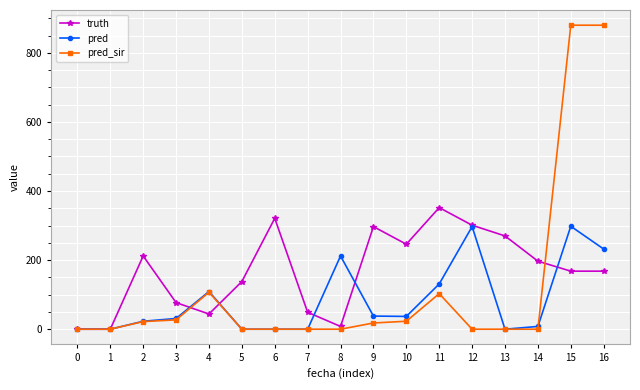

After their last crossing, which series has the higher values: truth or pred?

pred